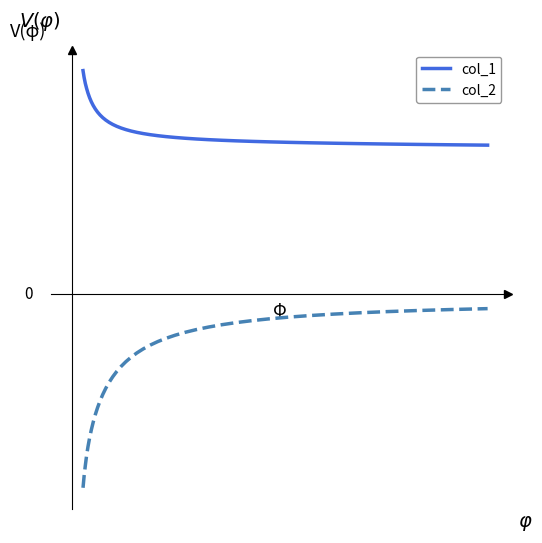

What is the sum of all col_1 values?

35836.3